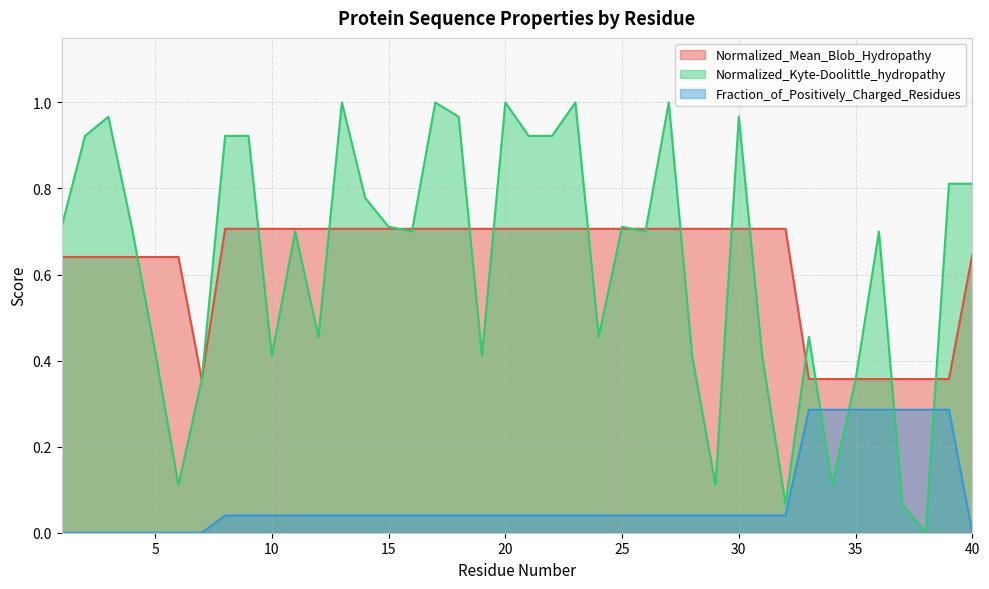

How many times do Normalized_Kyte-Doolittle_hydropathy and Fraction_of_Positively_Charged_Residues cross each other?

4